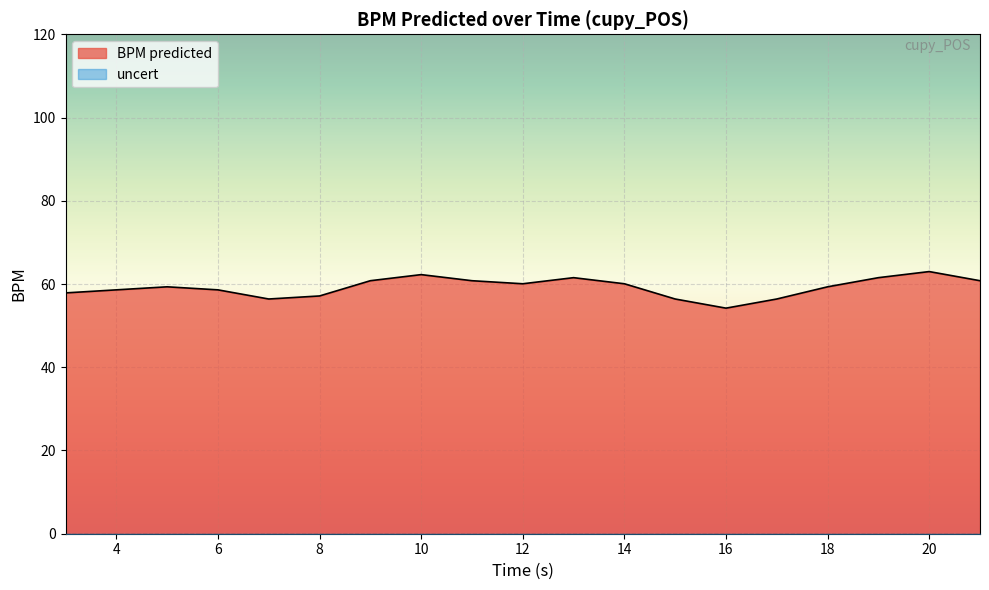

How many data points does each series have?

19